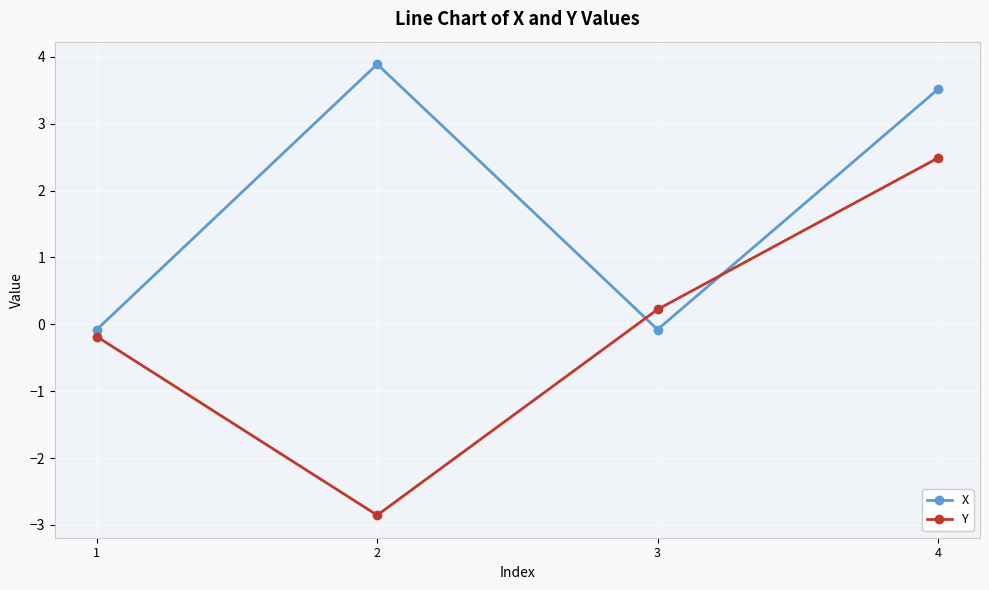

The X series shows 2.3 at 2. True or false?

False